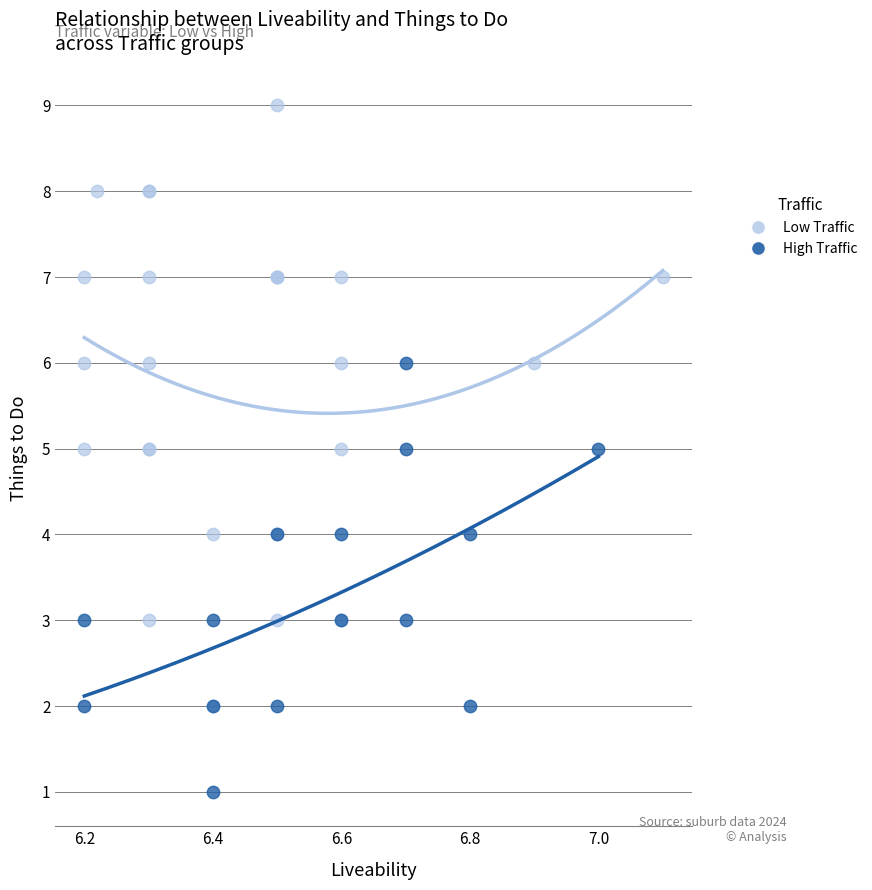

Which series has the widest spread of Y values?

Low Traffic